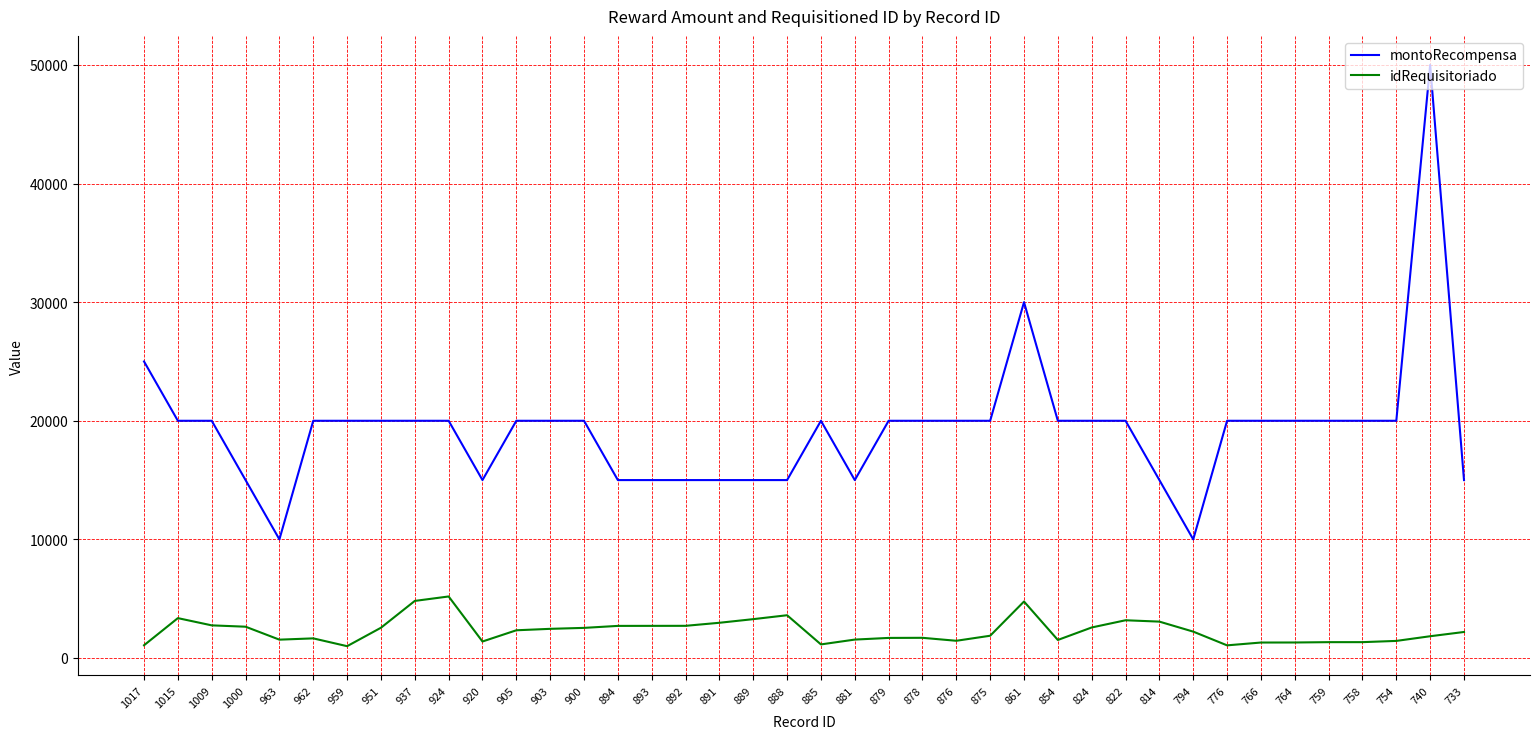

How many lines are shown in the chart?

2